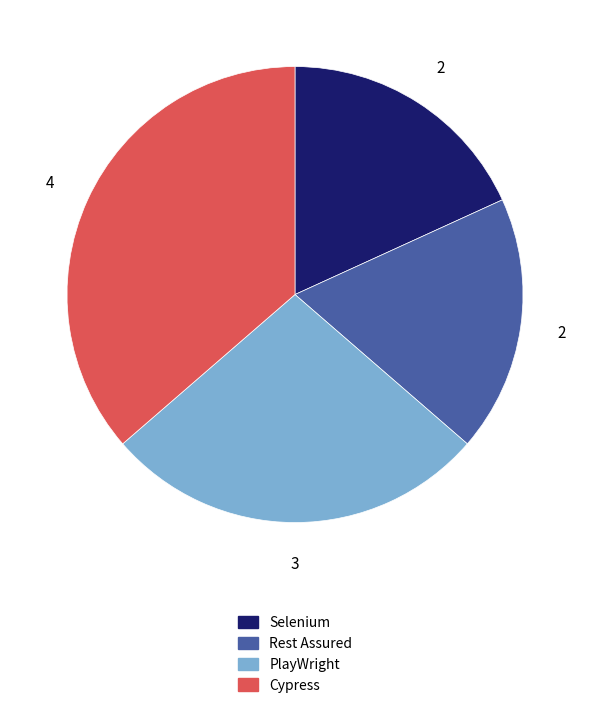

What is the largest slice in the pie chart?

Cypress